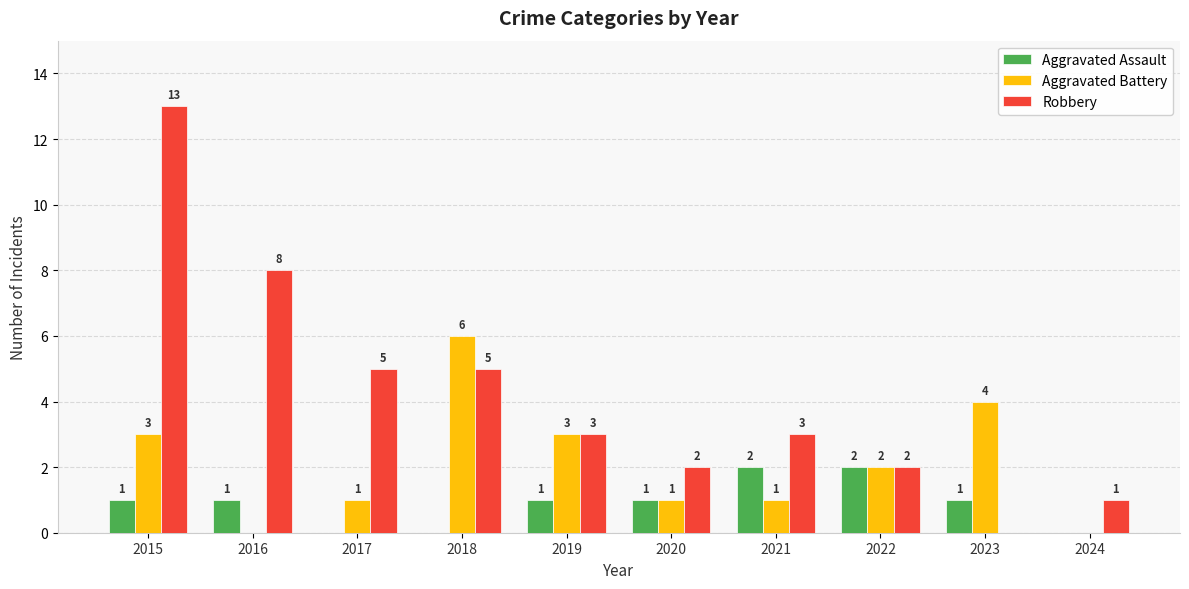

True or false: Aggravated Battery has a value of 1 at 2020.

True